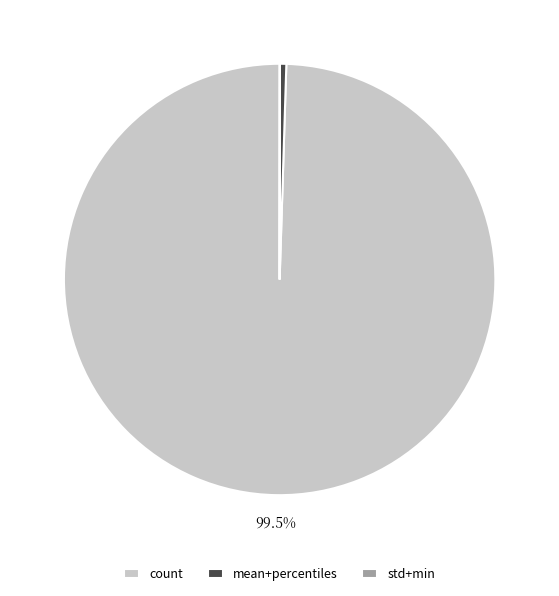

What is the largest slice in the pie chart?

count